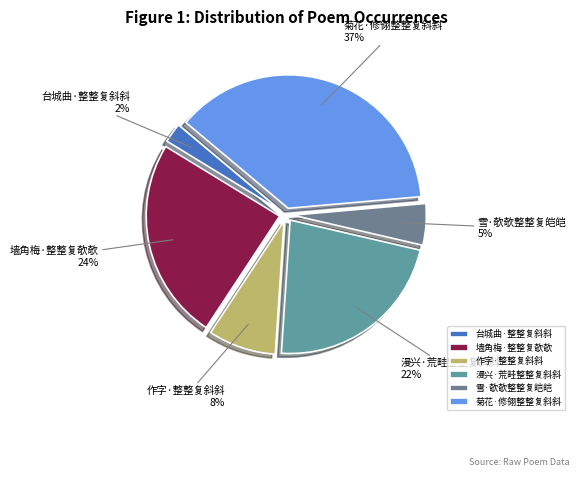

Rank the categories by value from lowest to highest.

台城曲·整整复斜斜, 雪·欹欹整整复皑皑, 作字·整整复斜斜, 漫兴·荒畦整整复斜斜, 墙角梅·整整复欹欹, 菊花·修翎整整复斜斜